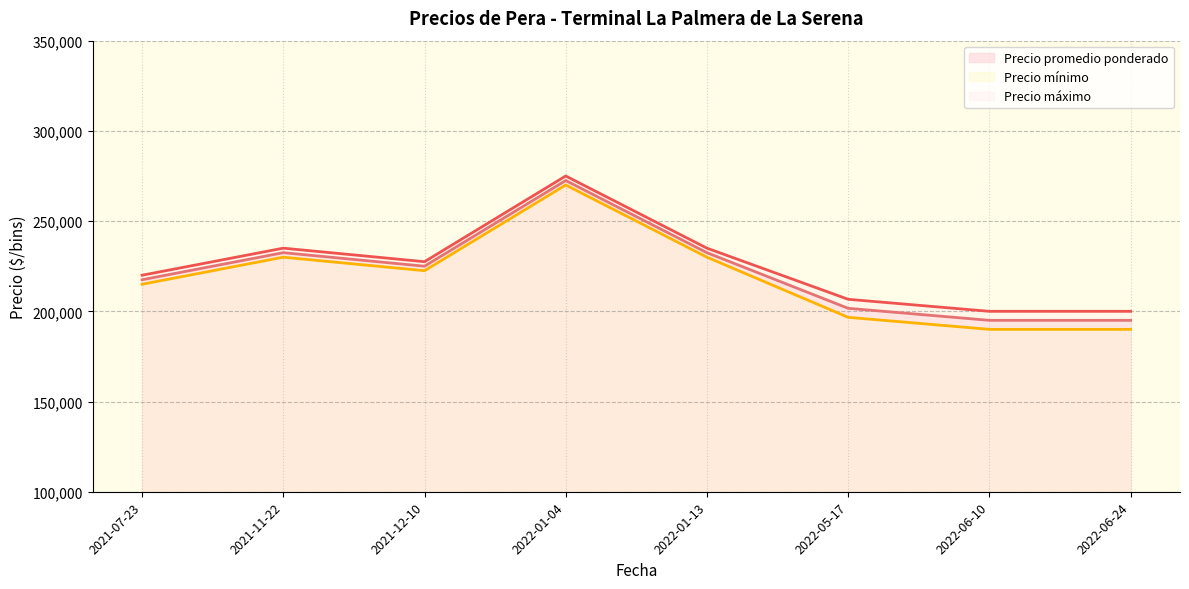

What is the label of the 13th point from the left?

2022-01-04